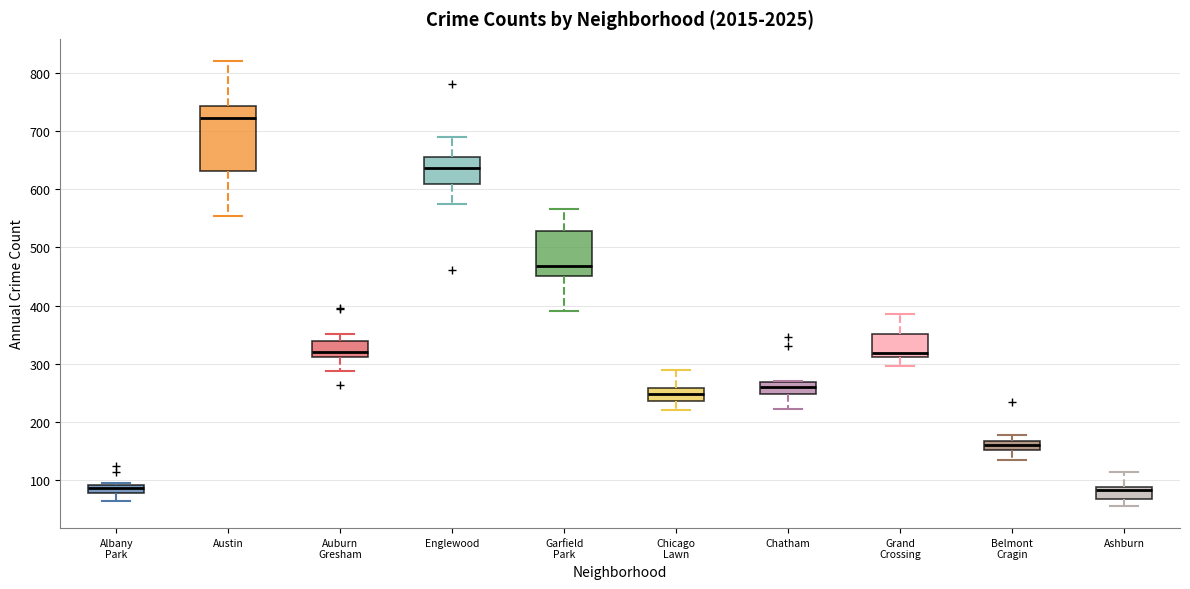

Comparing the boxes themselves (not the whiskers), which one is the tallest?

Austin